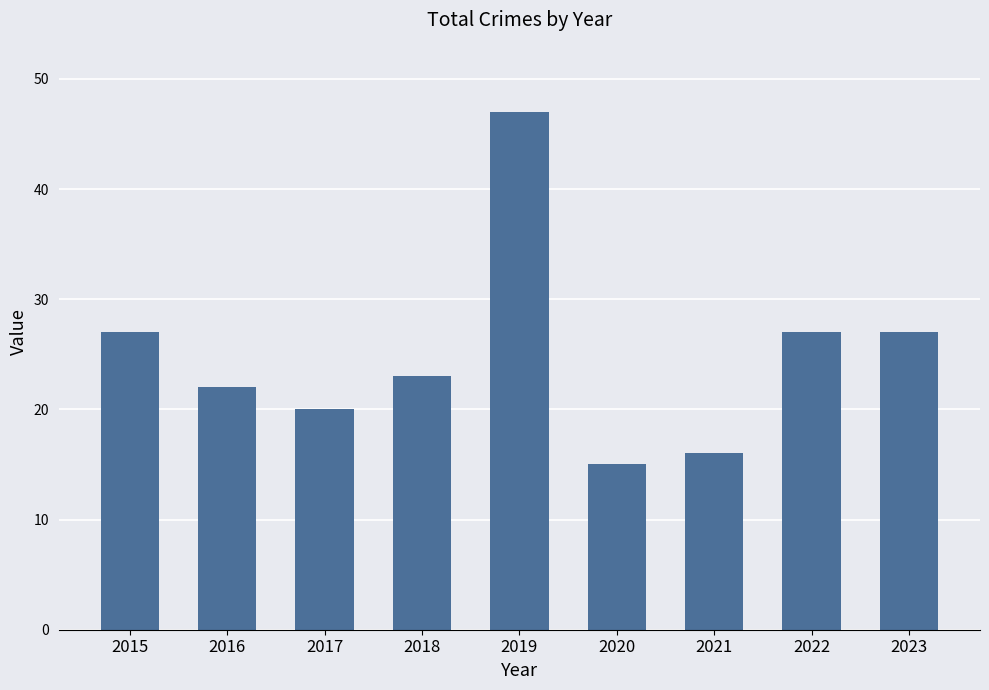

What is the value of the 2nd bar from the left?

22